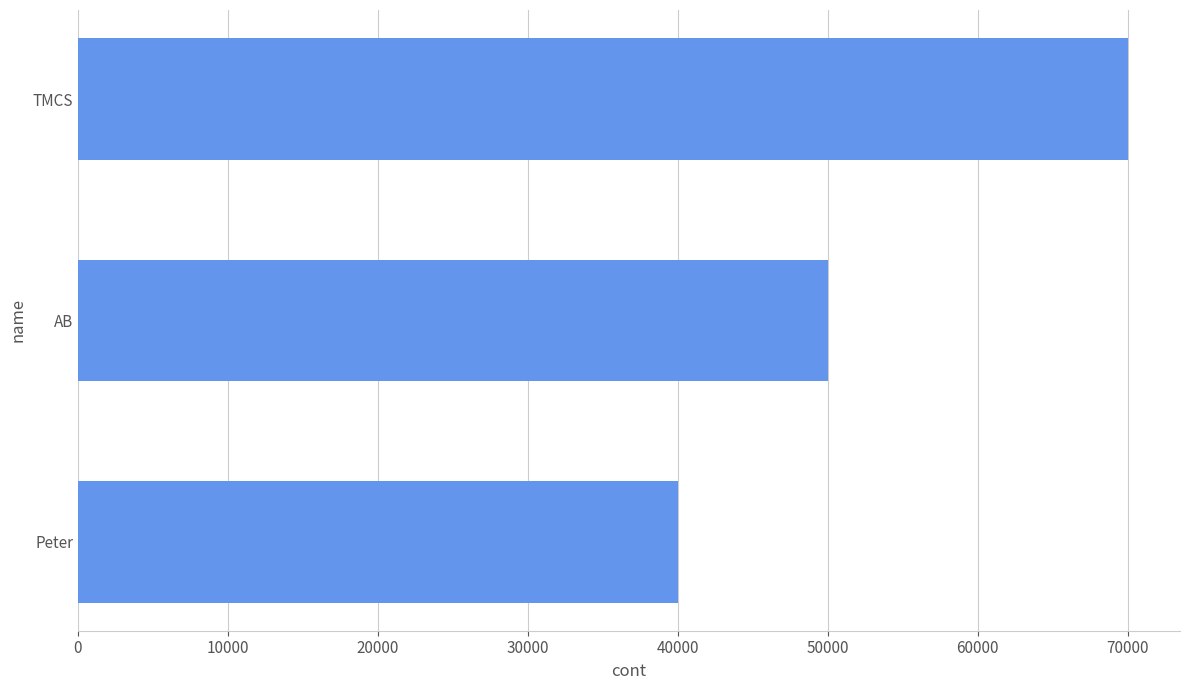

The value at AB is 50000. True or false?

True